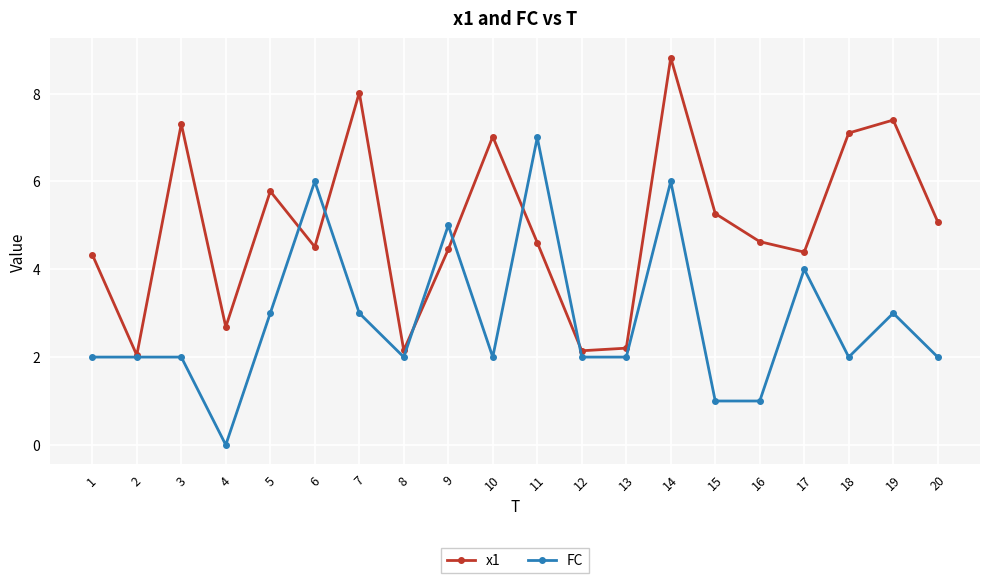

At which label does x1 reach its minimum?

2